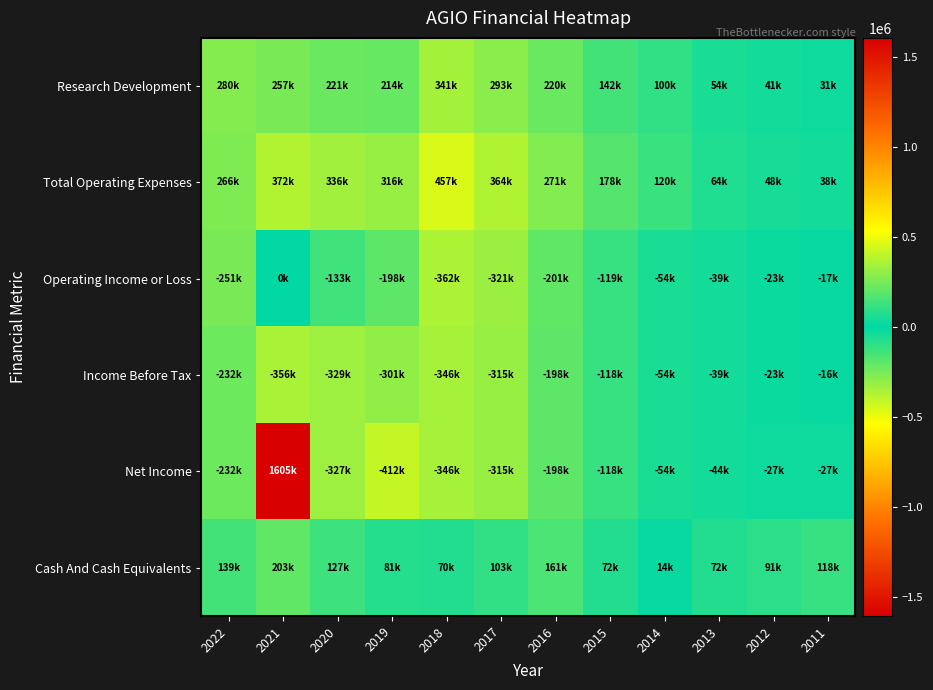

At which category does the chart reach its peak across all series?

2021